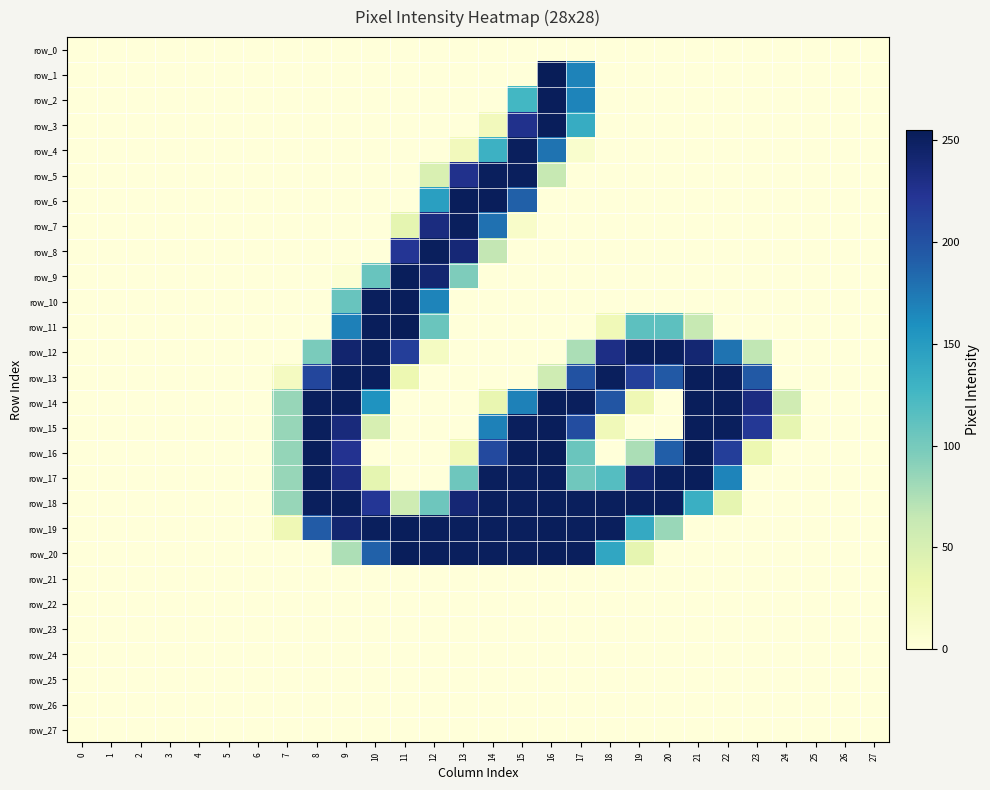

Which has a higher value, 8 or 5?

8